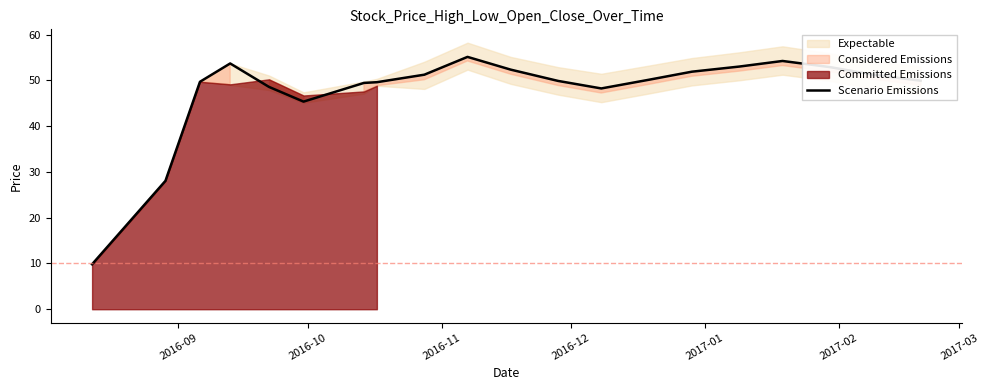

What is the lowest value of the Scenario Emissions series?

9.8